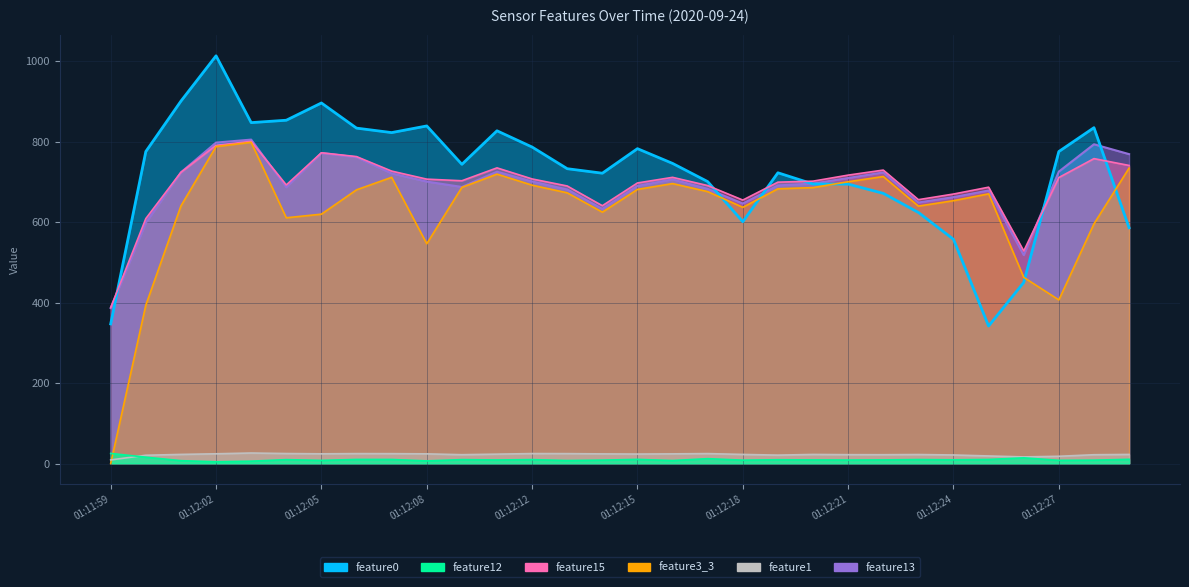

What is the difference between the highest and lowest values at 01:12:20?

692.6